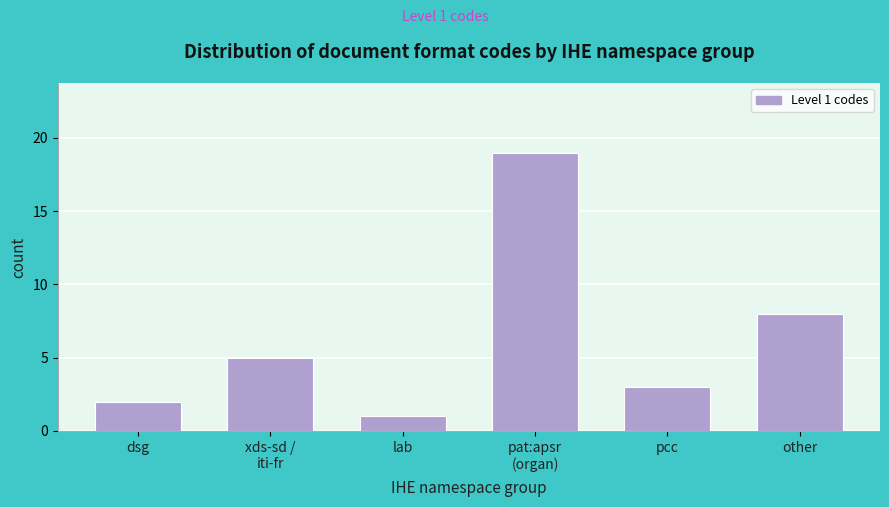

Reading right to left, what are all the values shown in this chart?

8	3	19	1	5	2